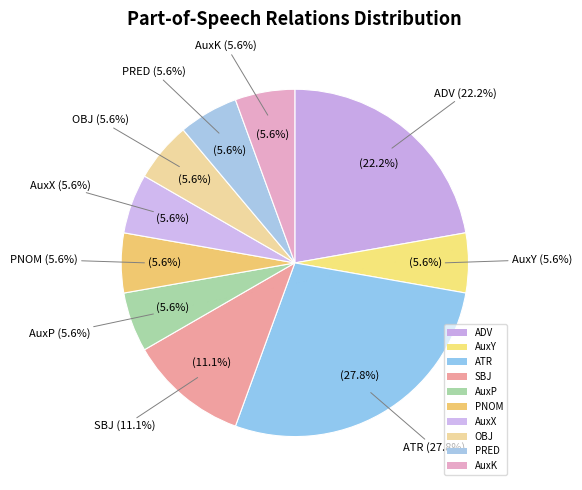

To the nearest percent, what is the average slice percentage?

10%